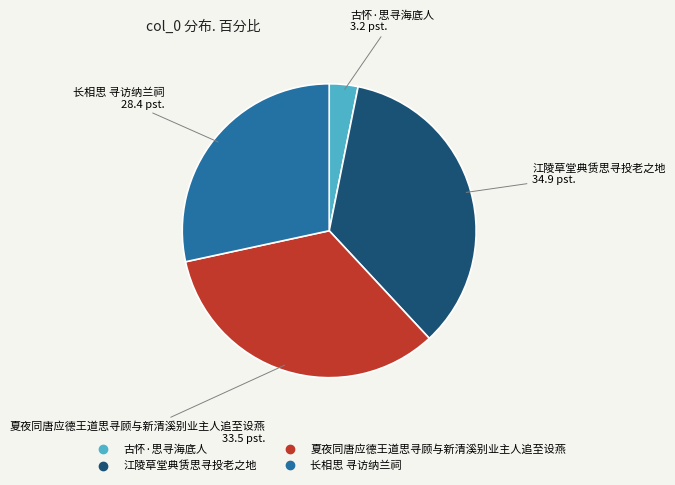

What is the largest slice in the pie chart?

江陵草堂典赁思寻投老之地